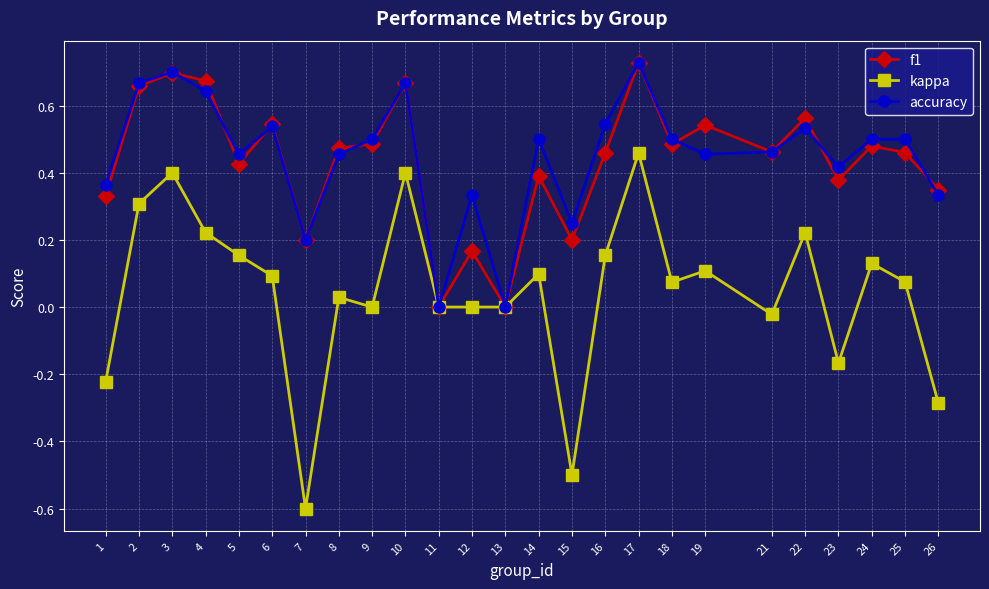

Which category has the lowest value in the kappa series?

7